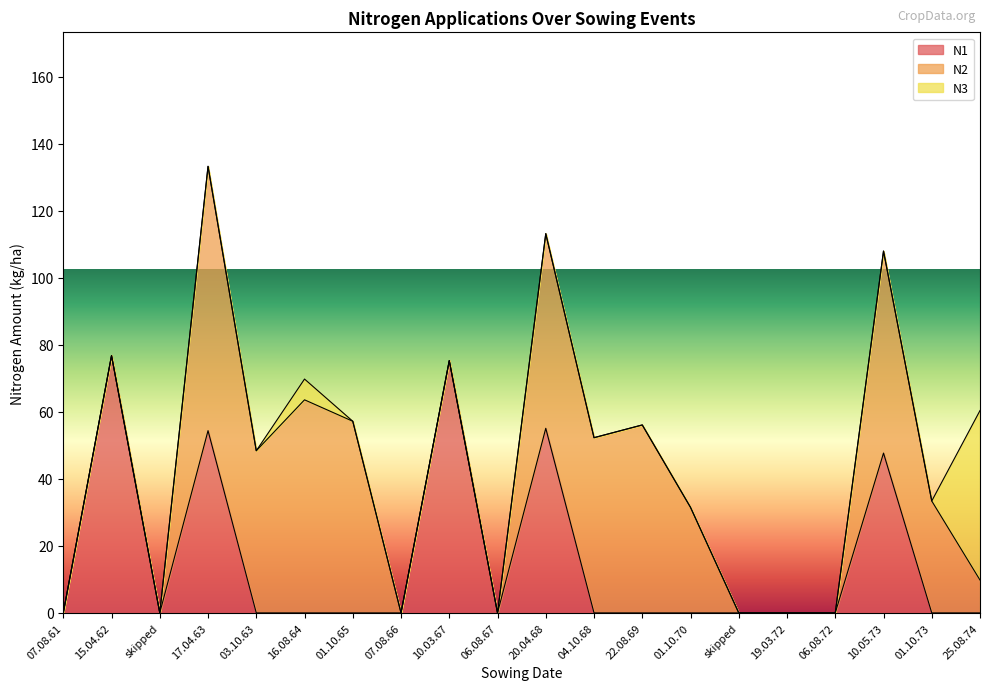

How many lines are shown in the chart?

3